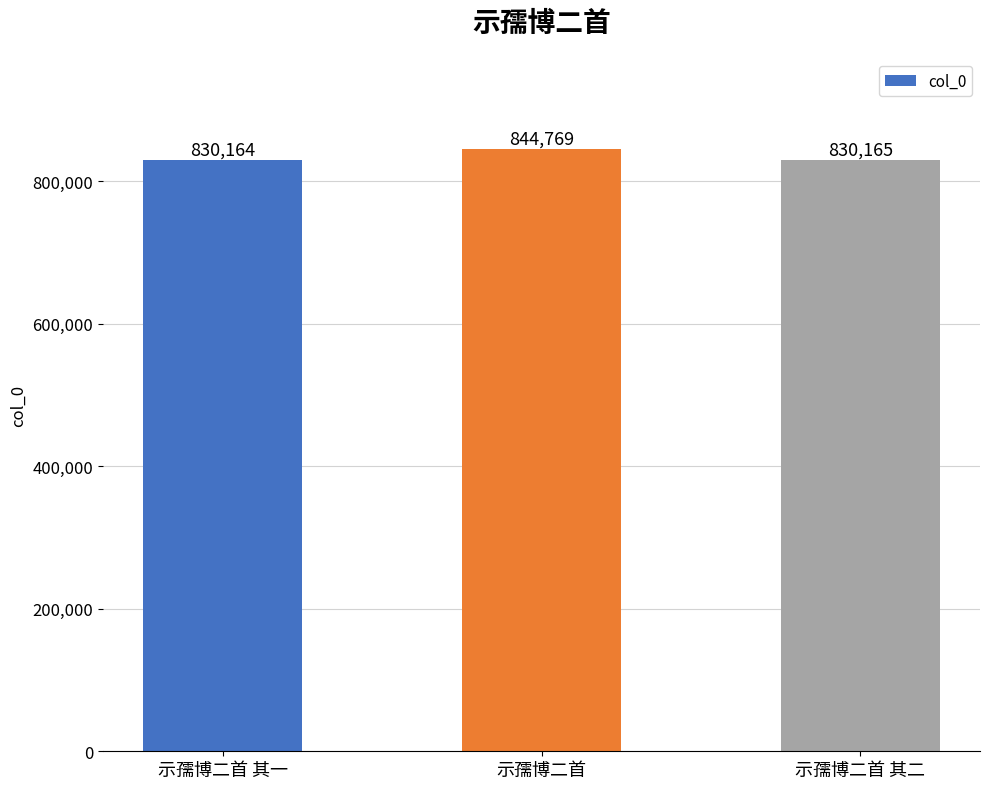

What is the difference between the maximum and minimum values?

14605